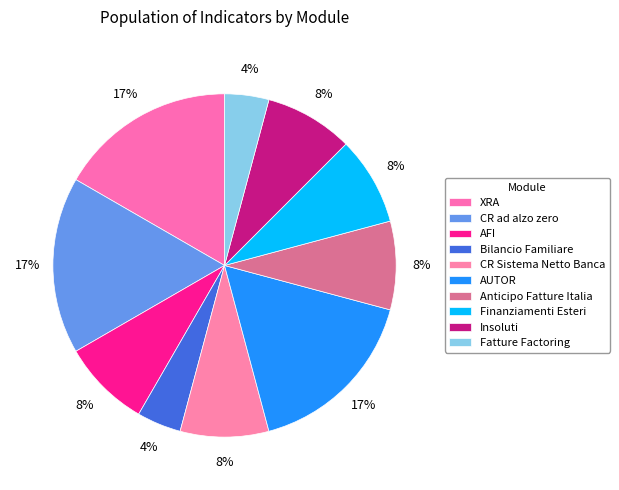

Combined, what portion of the pie is CR Sistema Netto Banca and Finanziamenti Esteri?

16.7%